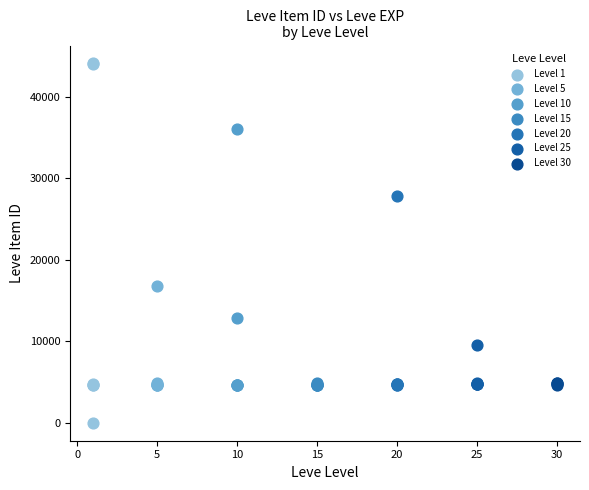

Which series contains the lowest Y value?

Level 1